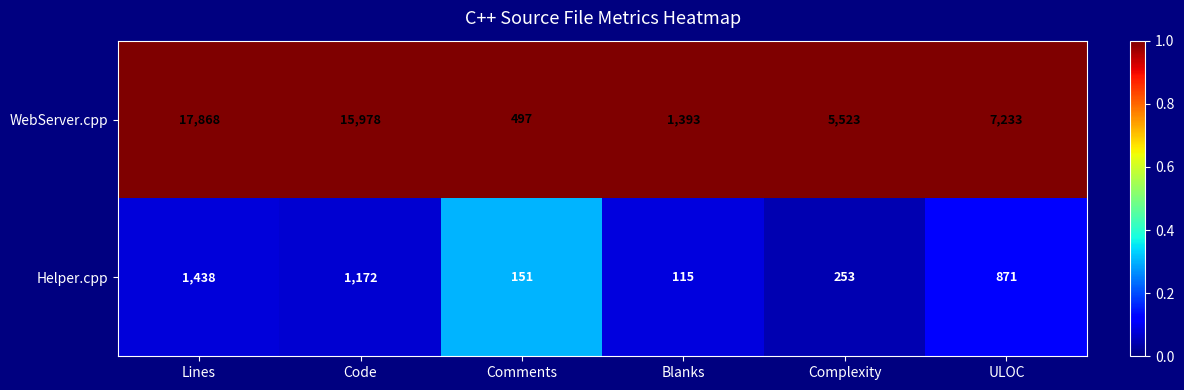

Which series has the widest spread of values?

WebServer.cpp